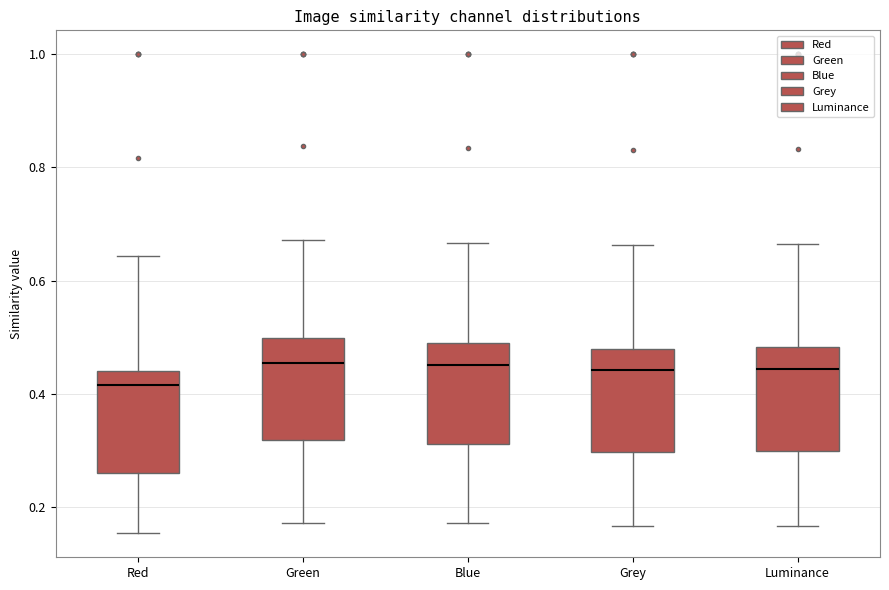

Reading left to right, read every box against the y-axis: the position of its median line, the range the box covers, and the ends of its whiskers. The values are not printed on the chart, so give them approximately, as read against the axis.

Red: median 0.42, box 0.26 to 0.44, whiskers 0.16 to 0.64
Green: median 0.46, box 0.32 to 0.50, whiskers 0.18 to 0.68
Blue: median 0.46, box 0.32 to 0.50, whiskers 0.18 to 0.66
Grey: median 0.44, box 0.30 to 0.48, whiskers 0.16 to 0.66
Luminance: median 0.44, box 0.30 to 0.48, whiskers 0.16 to 0.66